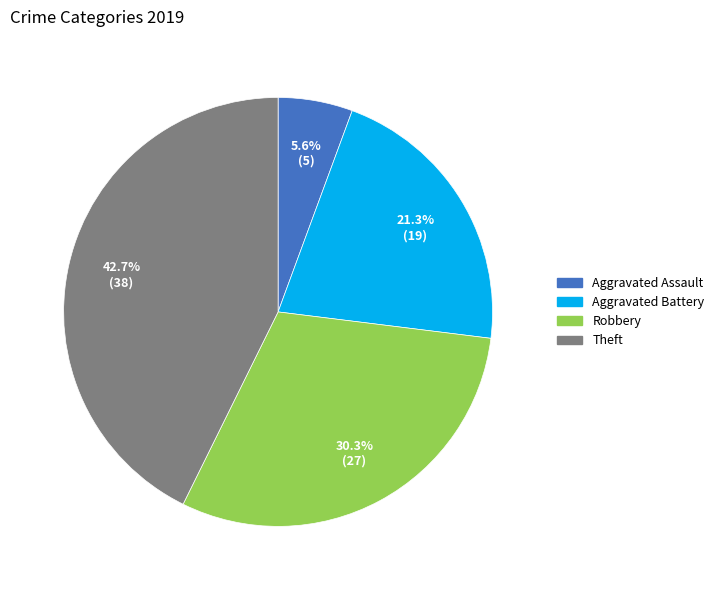

Does any single category account for the majority?

No